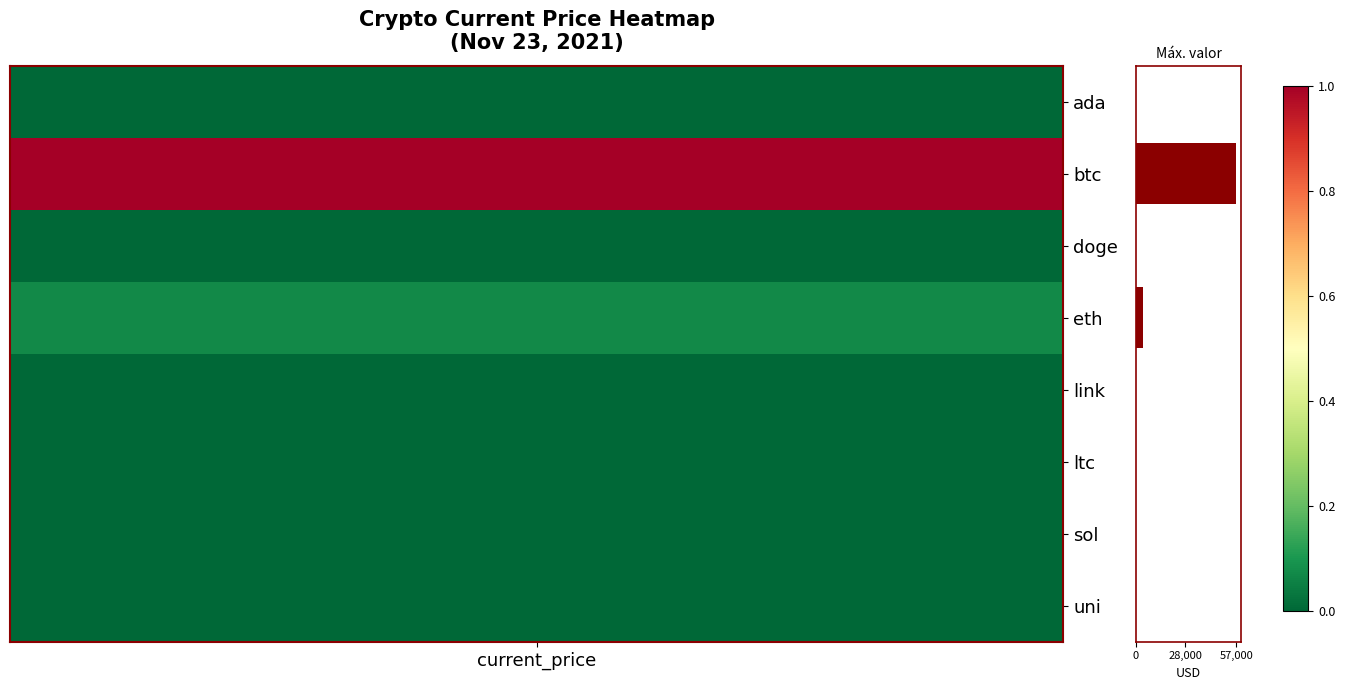

What is the sum of all values?

61588.4